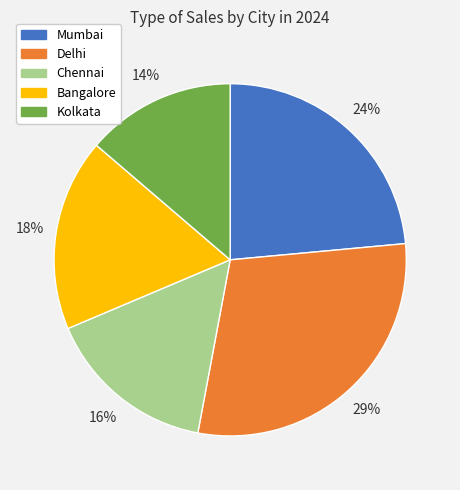

What is the smallest slice in the pie chart?

Kolkata